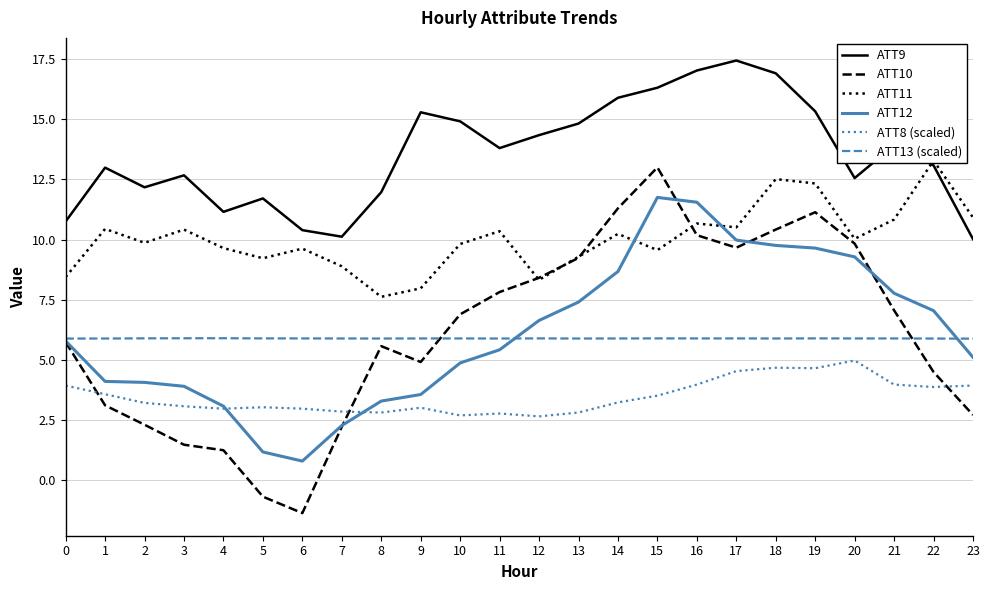

Reading right to left, what are all the values shown in this chart?

ATT9: 23=10.0	22=13.1	21=13.9	20=12.6	19=15.3	18=16.9	17=17.4	16=17.0	15=16.3	14=15.9	13=14.8	12=14.3	11=13.8	10=14.9	9=15.3	8=12.0	7=10.1	6=10.4	5=11.7	4=11.2	3=12.7	2=12.2	1=13.0	0=10.8
ATT10: 23=2.7	22=4.5	21=7.1	20=9.8	19=11.1	18=10.4	17=9.7	16=10.2	15=13.0	14=11.3	13=9.2	12=8.4	11=7.8	10=6.9	9=4.9	8=5.6	7=2.2	6=-1.4	5=-0.7	4=1.3	3=1.5	2=2.3	1=3.1	0=5.7
ATT11: 23=10.9	22=13.3	21=10.8	20=10.0	19=12.3	18=12.5	17=10.5	16=10.7	15=9.6	14=10.2	13=9.3	12=8.3	11=10.3	10=9.8	9=8.0	8=7.6	7=8.9	6=9.6	5=9.2	4=9.6	3=10.4	2=9.9	1=10.4	0=8.4
ATT12: 23=5.1	22=7.0	21=7.8	20=9.3	19=9.6	18=9.8	17=10.0	16=11.6	15=11.7	14=8.7	13=7.4	12=6.6	11=5.4	10=4.9	9=3.6	8=3.3	7=2.3	6=0.8	5=1.2	4=3.1	3=3.9	2=4.1	1=4.1	0=5.8
ATT8 (scaled): 23=3.9	22=3.9	21=4.0	20=5.0	19=4.7	18=4.7	17=4.5	16=4.0	15=3.5	14=3.2	13=2.8	12=2.7	11=2.8	10=2.7	9=3.0	8=2.8	7=2.9	6=3.0	5=3.0	4=3.0	3=3.1	2=3.2	1=3.6	0=3.9
ATT13 (scaled): 23=5.9	22=5.9	21=5.9	20=5.9	19=5.9	18=5.9	17=5.9	16=5.9	15=5.9	14=5.9	13=5.9	12=5.9	11=5.9	10=5.9	9=5.9	8=5.9	7=5.9	6=5.9	5=5.9	4=5.9	3=5.9	2=5.9	1=5.9	0=5.9